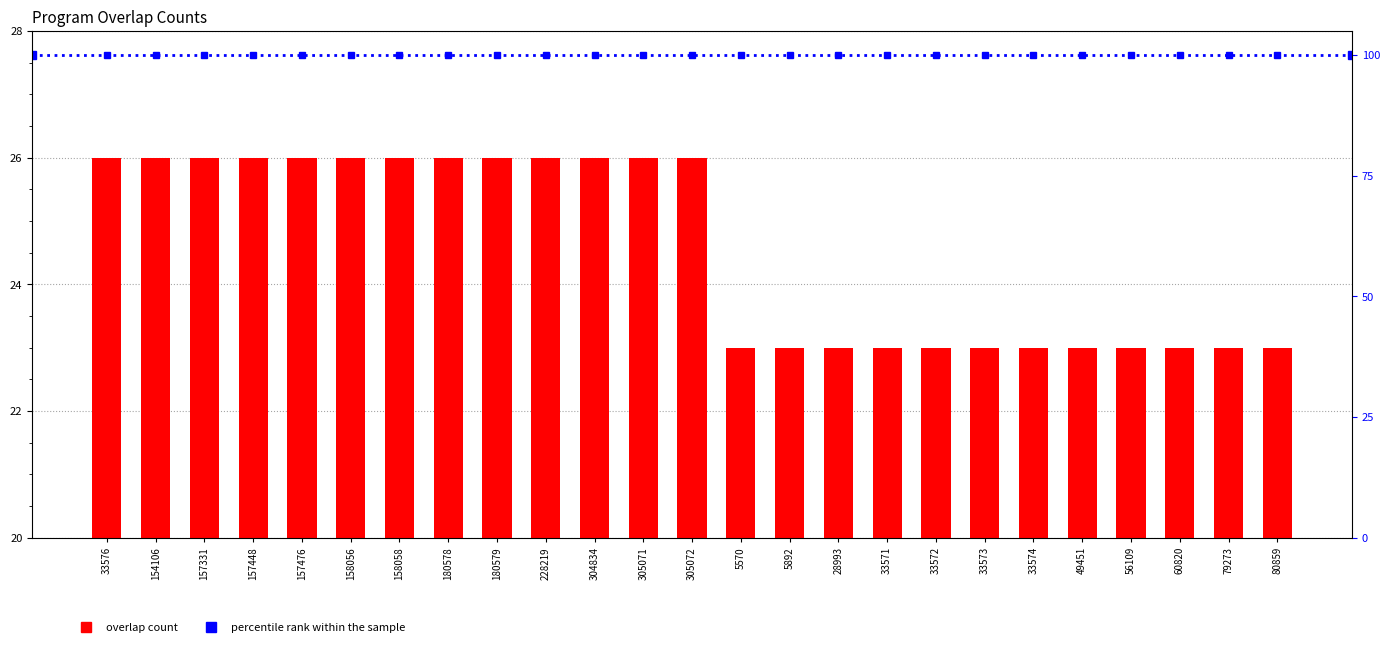

Reading right to left, transcribe all the data shown in this chart.

overlap: 23	23	23	23	23	23	23	23	23	23	23	23	26	26	26	26	26	26	26	26	26	26	26	26	26
percentile rank within the sample: 100	100	100	100	100	100	100	100	100	100	100	100	100	100	100	100	100	100	100	100	100	100	100	100	100